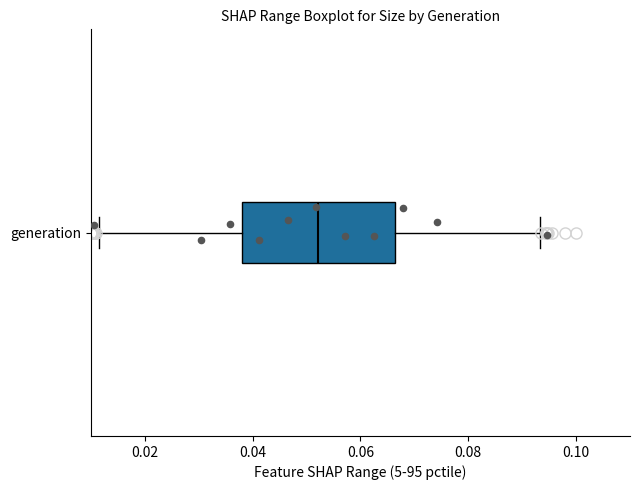

Read this box plot against the x-axis: the position of the median line, the range covered by the box, and the ends of both whiskers. The values are not printed on the chart, so give them approximately, as read against the axis.

median 0.052, box 0.038 to 0.066, whiskers 0.012 to 0.094